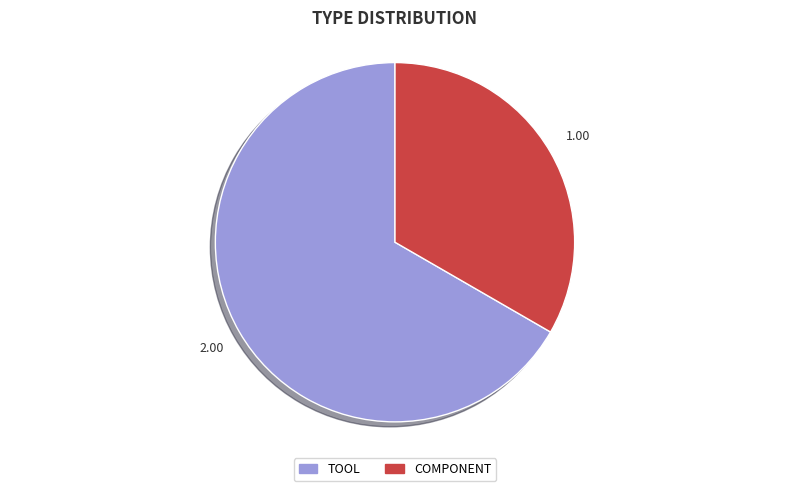

What is the ratio of the value at TOOL to the value at COMPONENT?

2.0